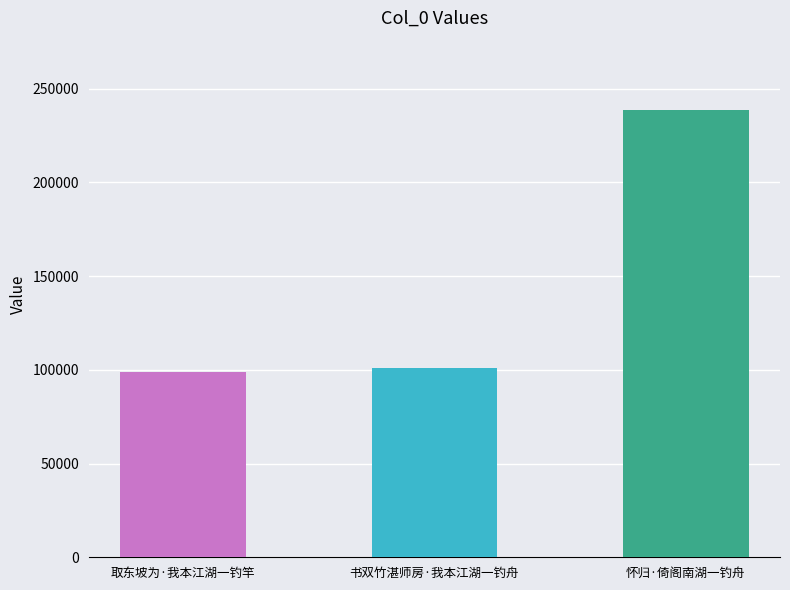

Rank the categories by value from highest to lowest.

怀归·倚阁南湖一钓舟, 书双竹湛师房·我本江湖一钓舟, 取东坡为·我本江湖一钓竿